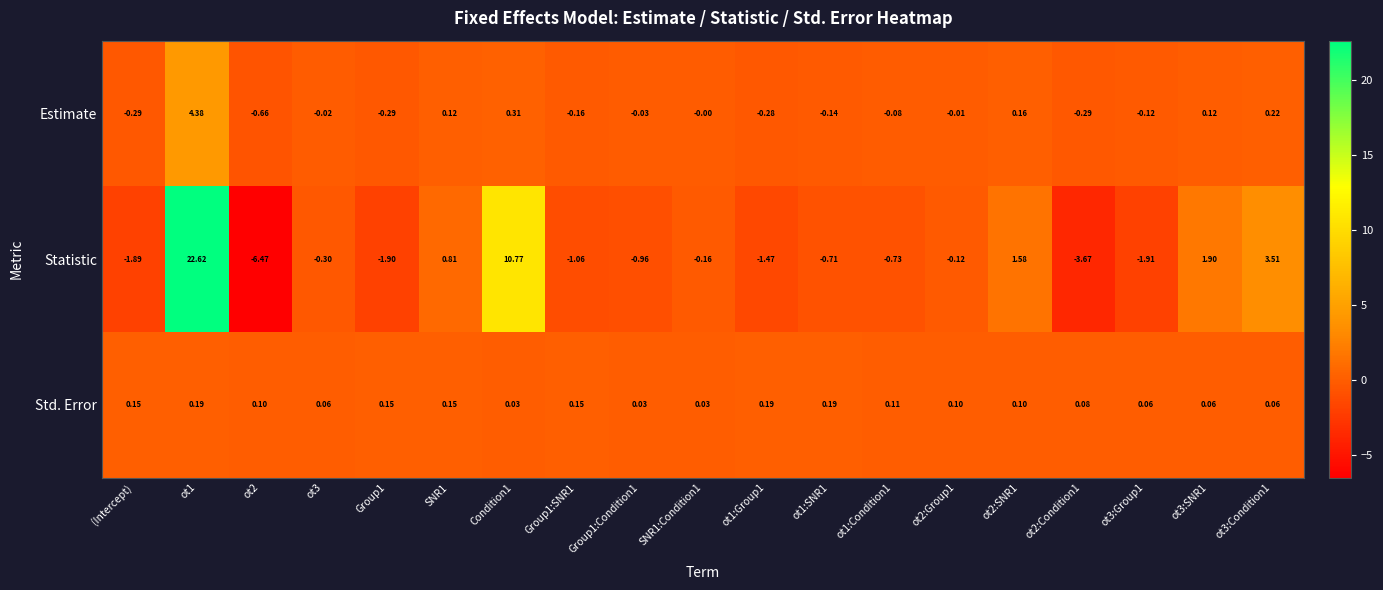

Which series changed the most between ot1 and ot3?

Statistic